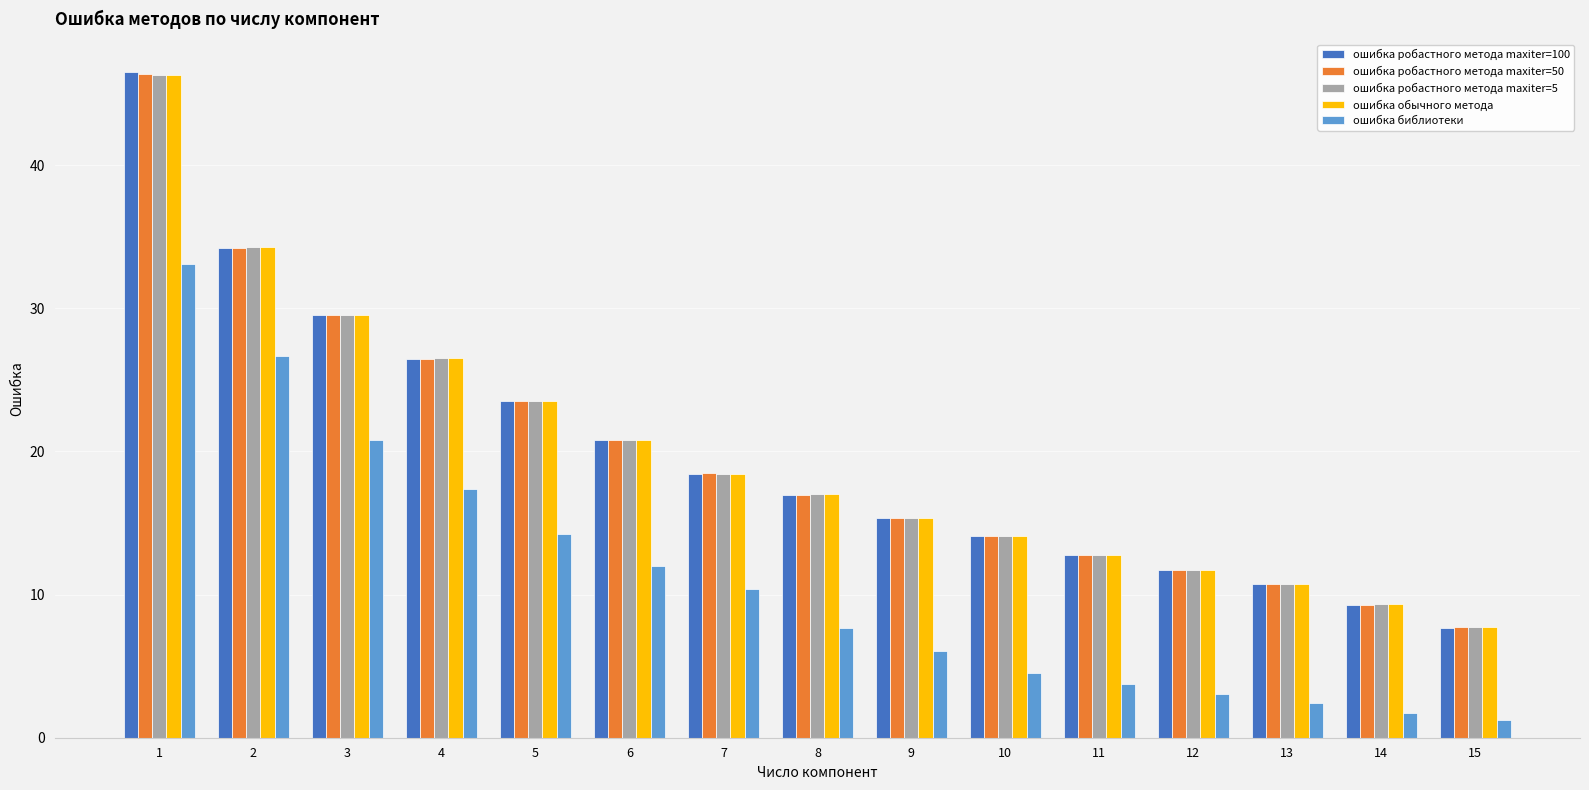

How many data points does each series have?

15